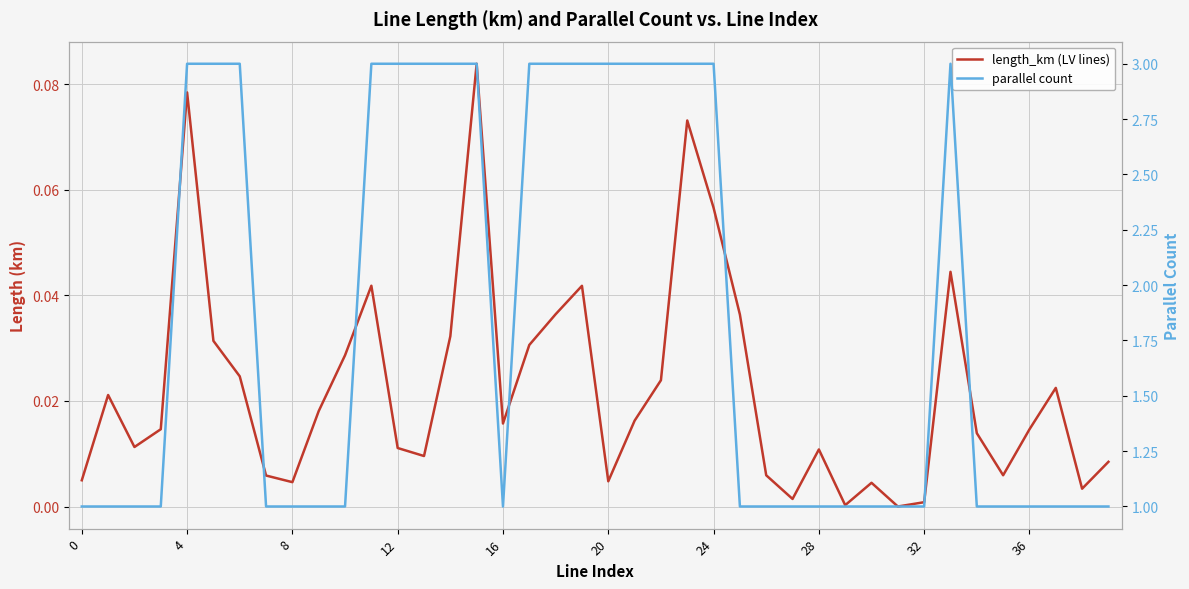

List the series in order of their overall mean, highest first.

parallel count, length_km (LV lines)